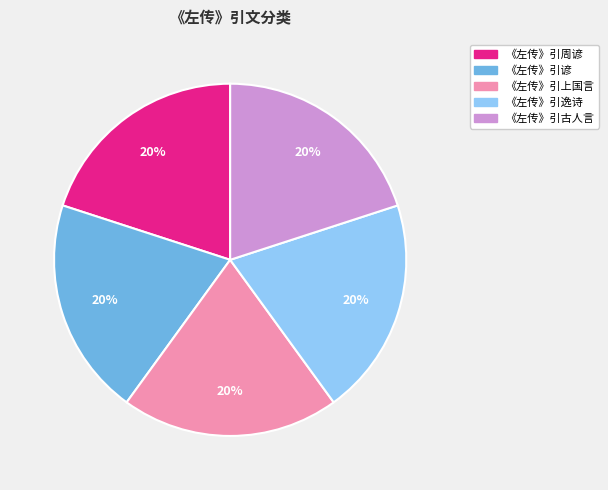

Does 《左传》引谚 account for over 50% of the chart?

No